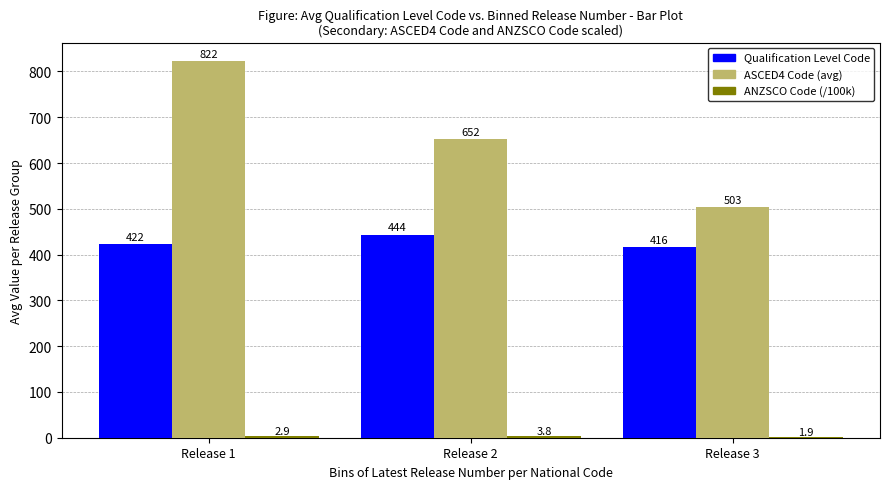

Does the chart contain stacked bars?

No